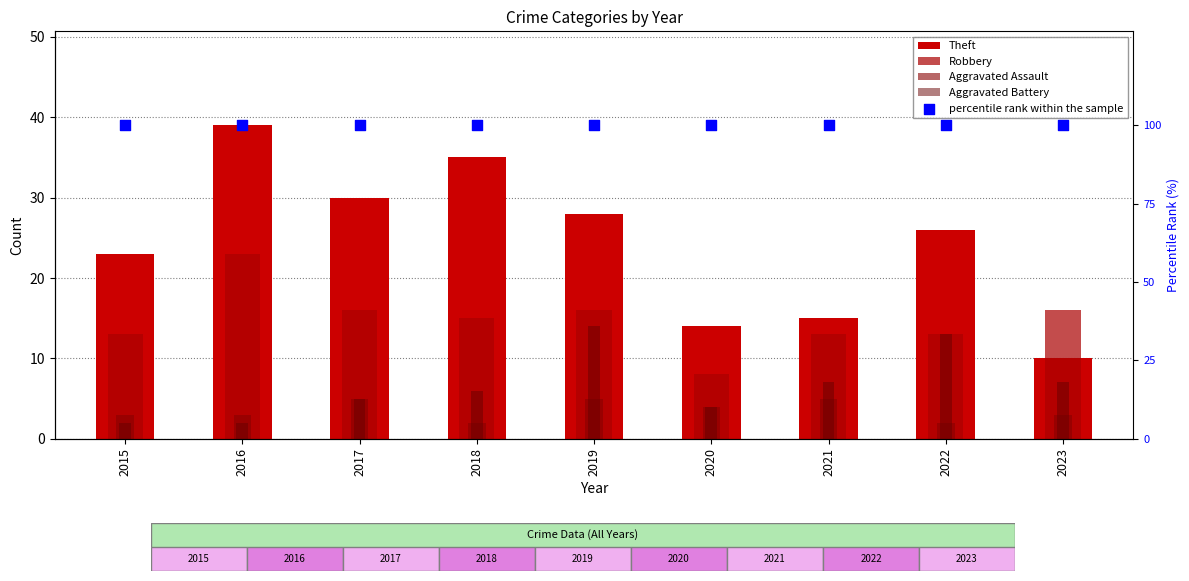

Which series has the largest Y range (max minus min)?

Theft